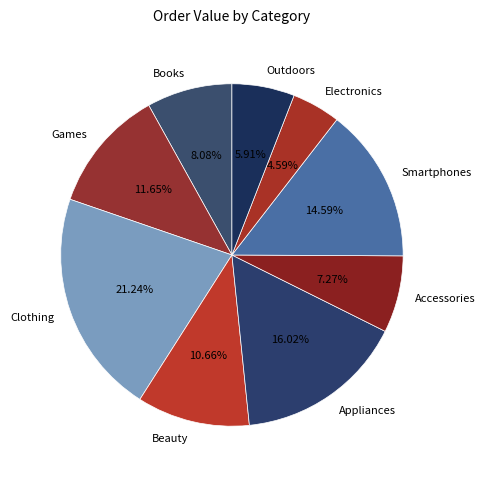

What is the smallest slice in the pie chart?

Electronics